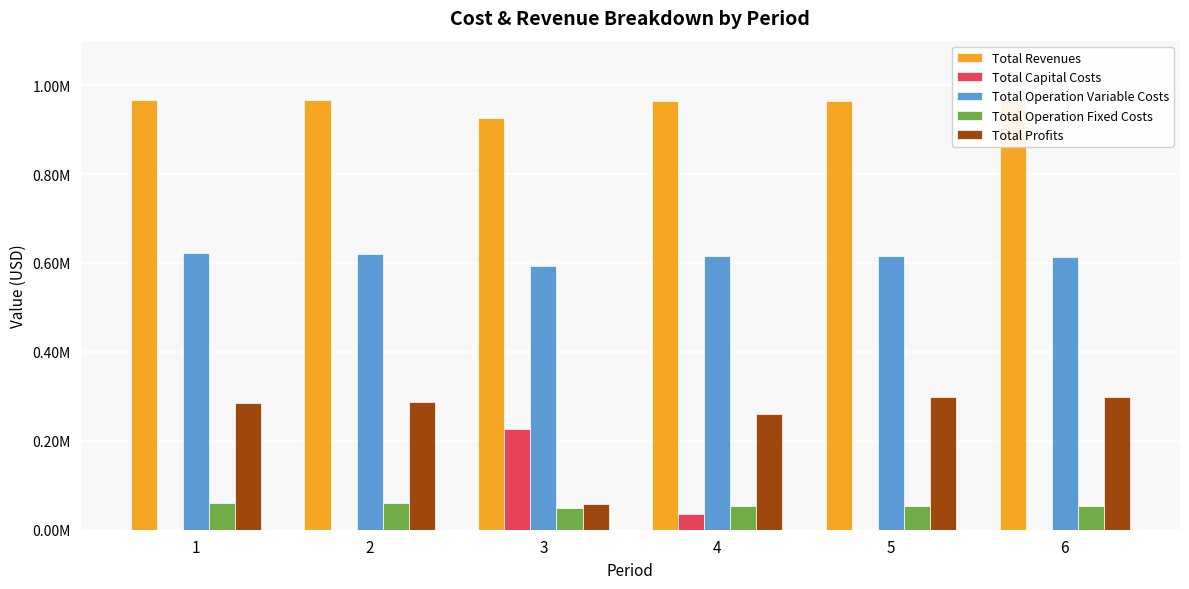

What are all the series names shown in the legend?

Total Revenues, Total Capital Costs, Total Operation Variable Costs, Total Operation Fixed Costs, Total Profits